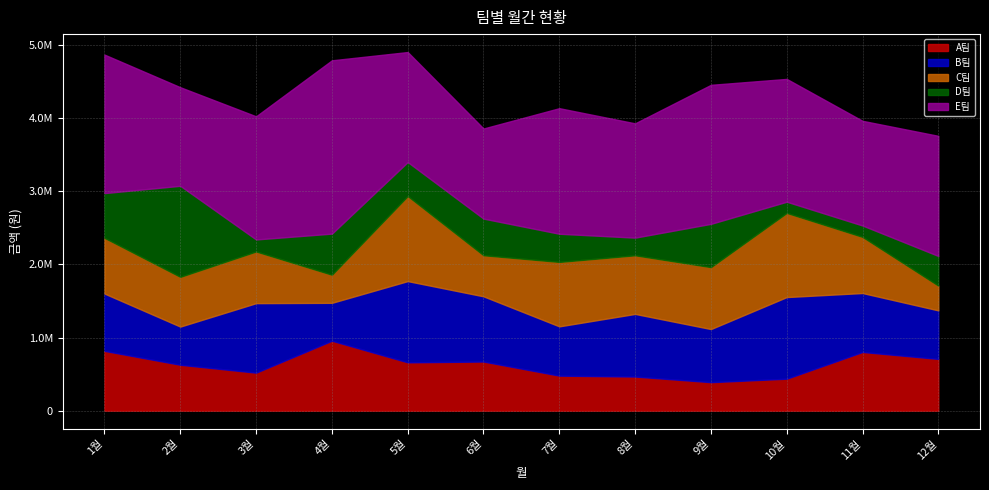

How many values in the A팀 series are below 661800?

6